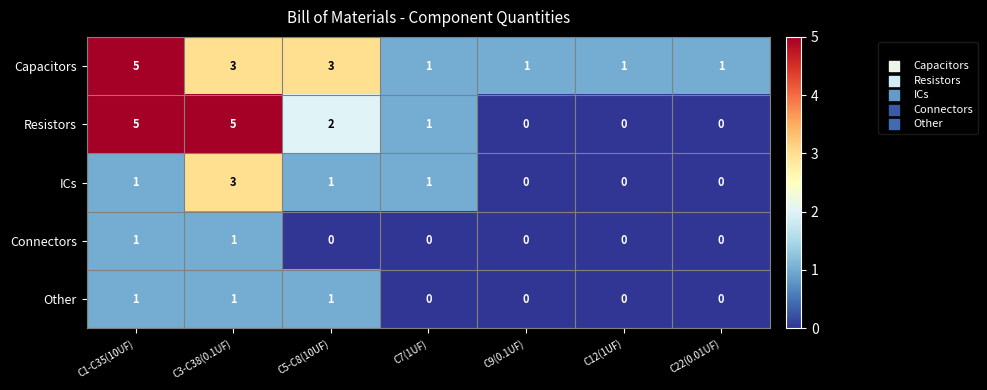

At how many categories does at least one series exceed 0?

7